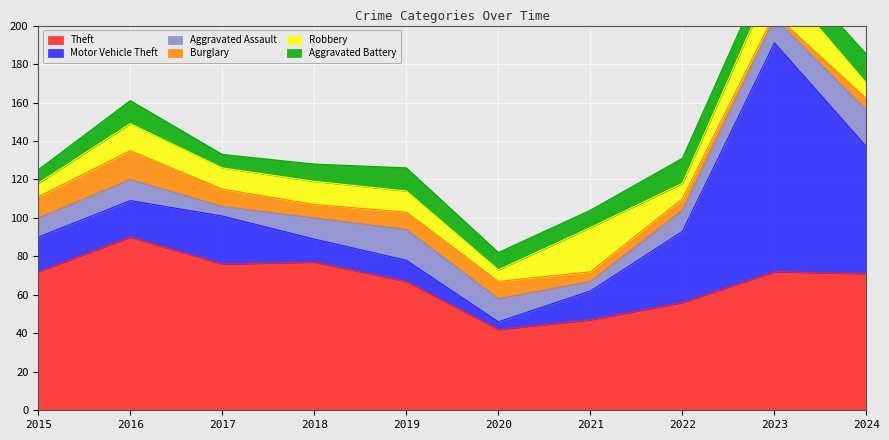

At how many categories does at least one series exceed 110?

1